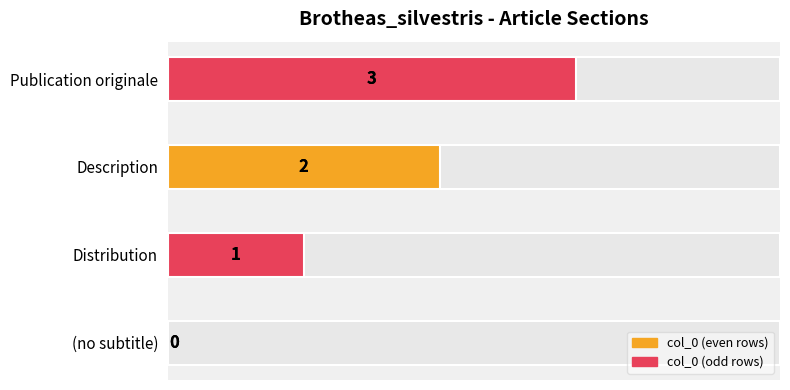

Reading left to right, list all the values displayed in this chart.

0.0=0	0.5=1	1.0=2	1.5=3